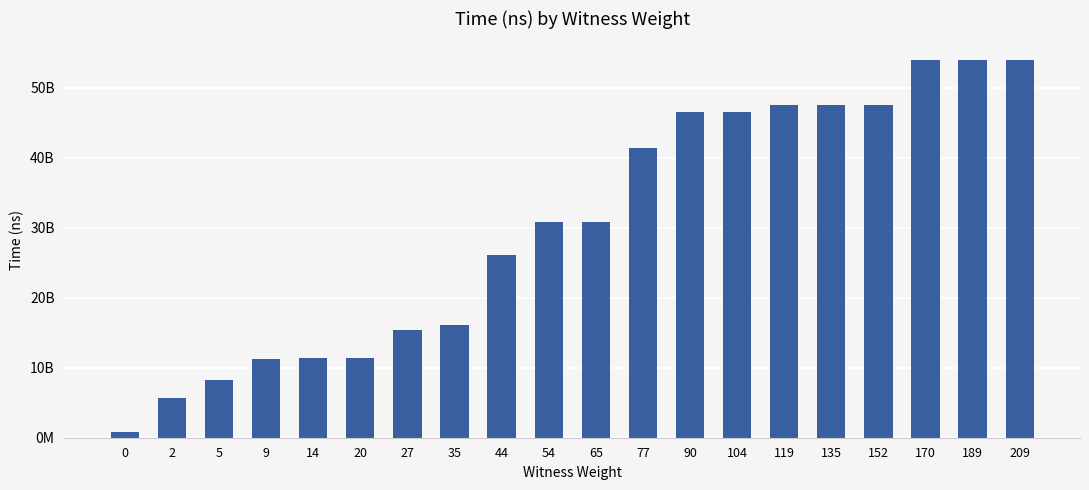

Reading right to left, extract all data points from this chart.

209=53947646500	189=53945031100	170=53944669600	152=47603507000	135=47603236800	119=47602325000	104=46487060000	90=46486925000	77=41353246600	65=30784716500	54=30783469800	44=26150835200	35=16053955100	27=15460763300	20=11343264500	14=11343021800	9=11215521200	5=8205126600	2=5648488800	0=842460000